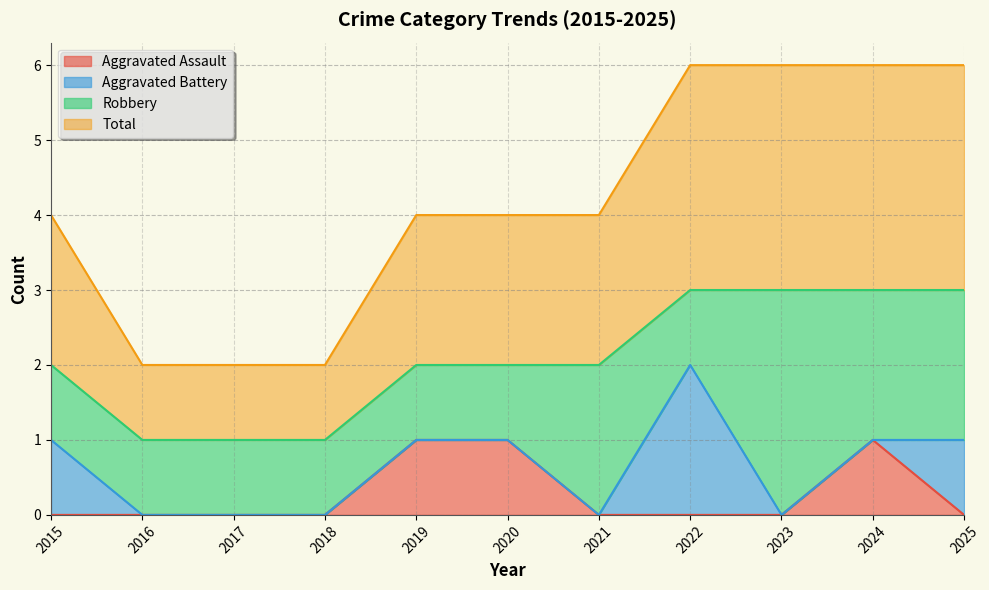

The Total series shows 3 at 2023. True or false?

True